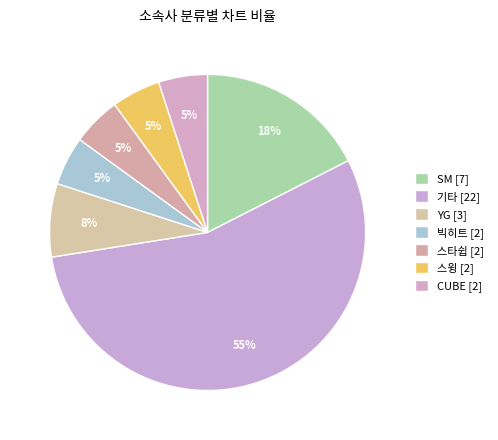

Combined, do CUBE and 스윙 account for over 50%?

No